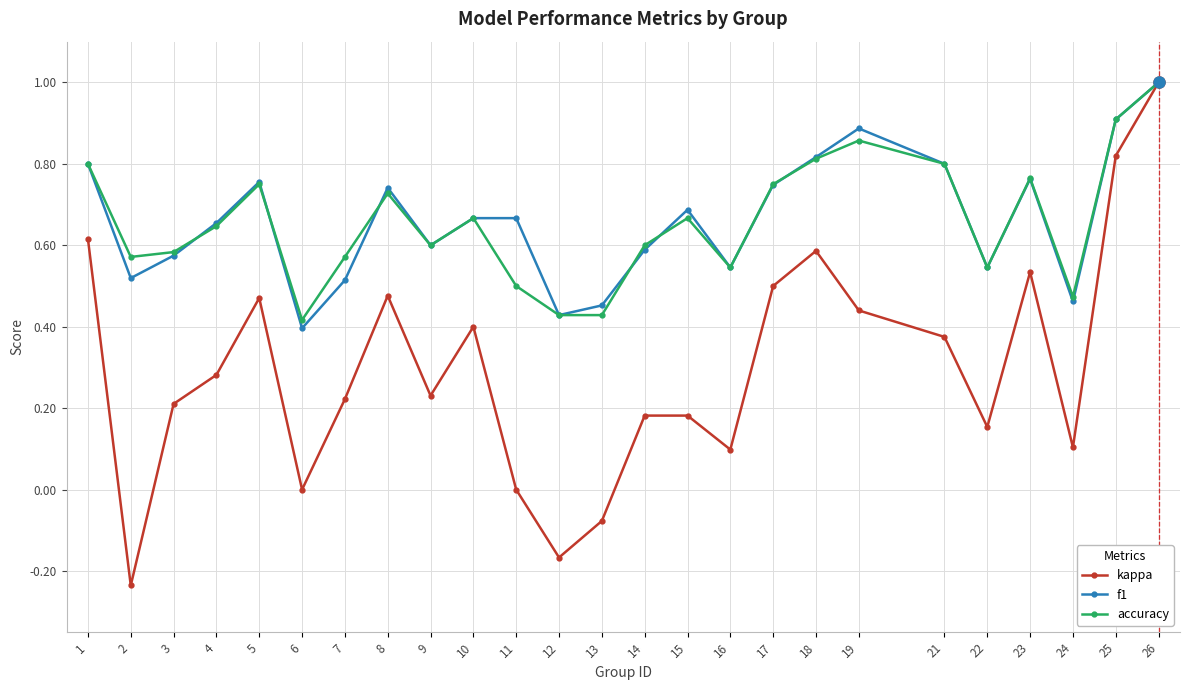

At how many categories does at least one series exceed 0?

25